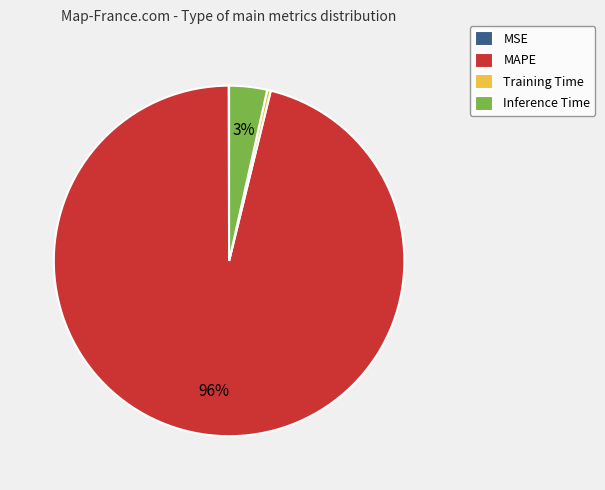

Between Inference Time and Training Time, which is larger?

Inference Time